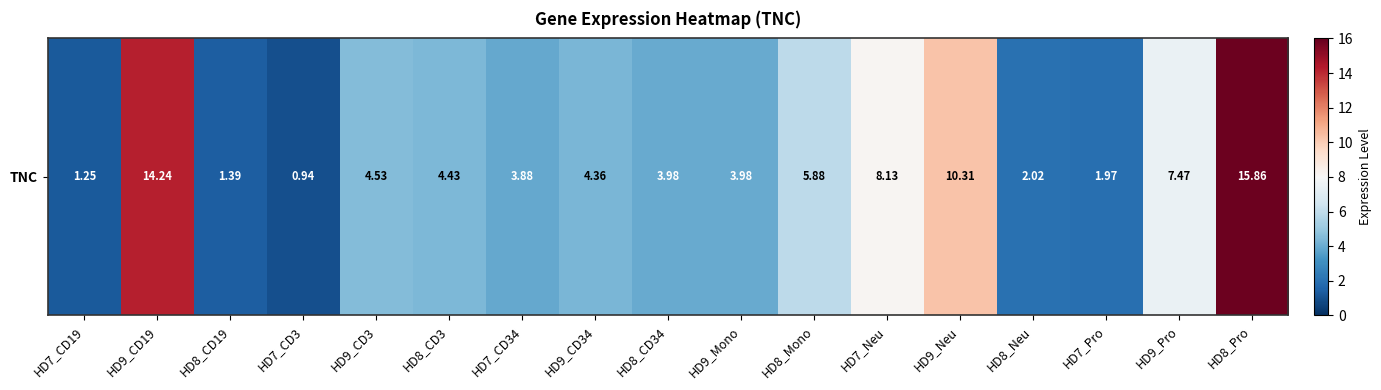

Reading left to right, list all the values displayed in this chart.

1.2	14.2	1.4	0.9	4.5	4.4	3.9	4.4	4.0	4.0	5.9	8.1	10.3	2.0	2.0	7.5	15.9